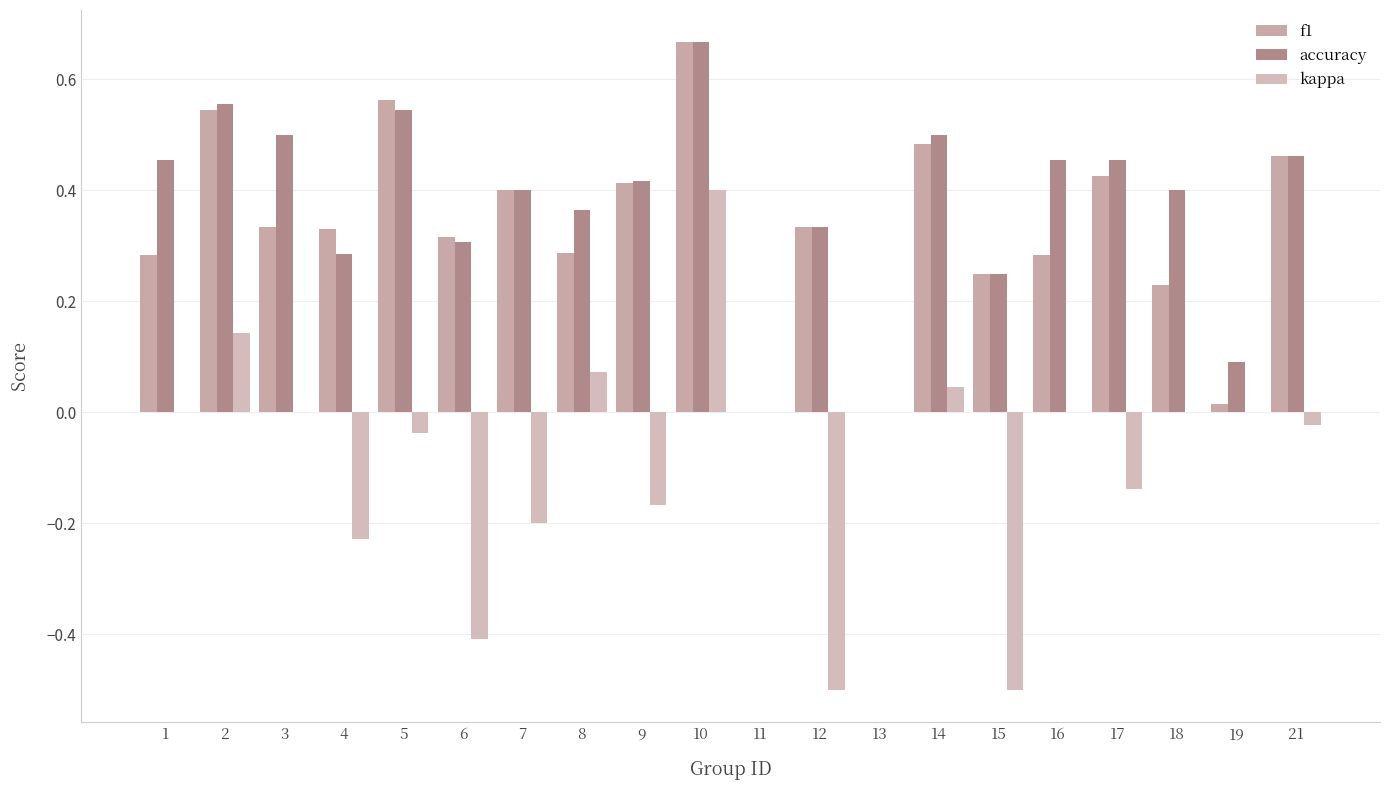

Are the bars horizontal?

No